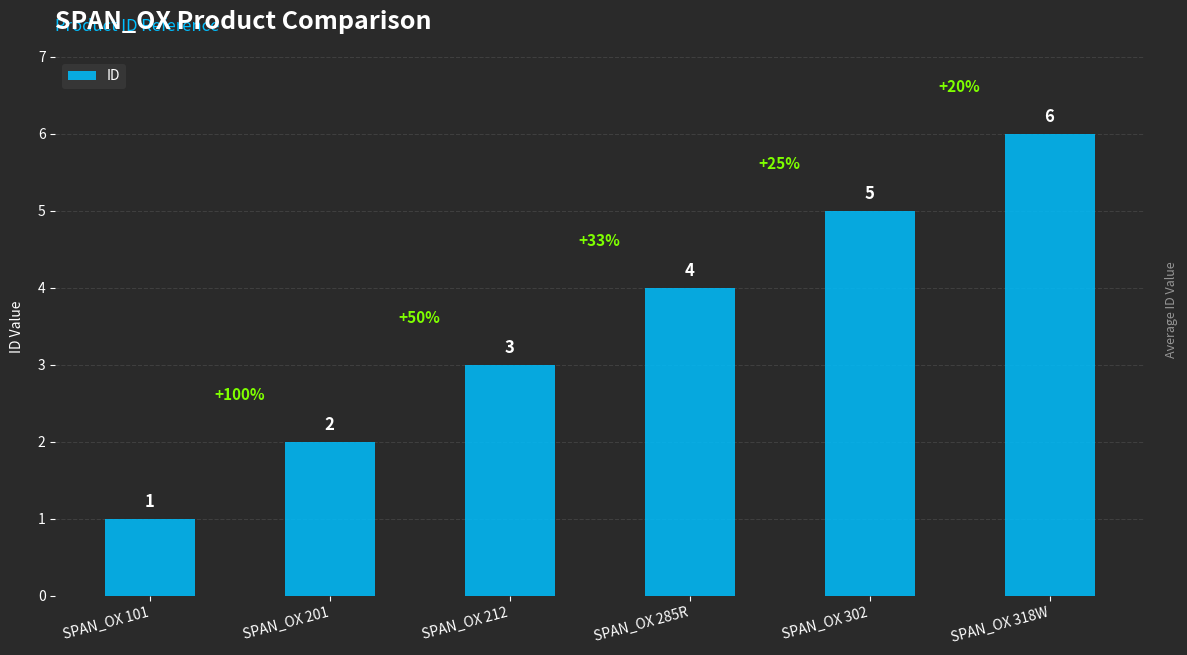

List the labels in order of value, largest first.

SPAN_OX 318W, SPAN_OX 302, SPAN_OX 285R, SPAN_OX 212, SPAN_OX 201, SPAN_OX 101